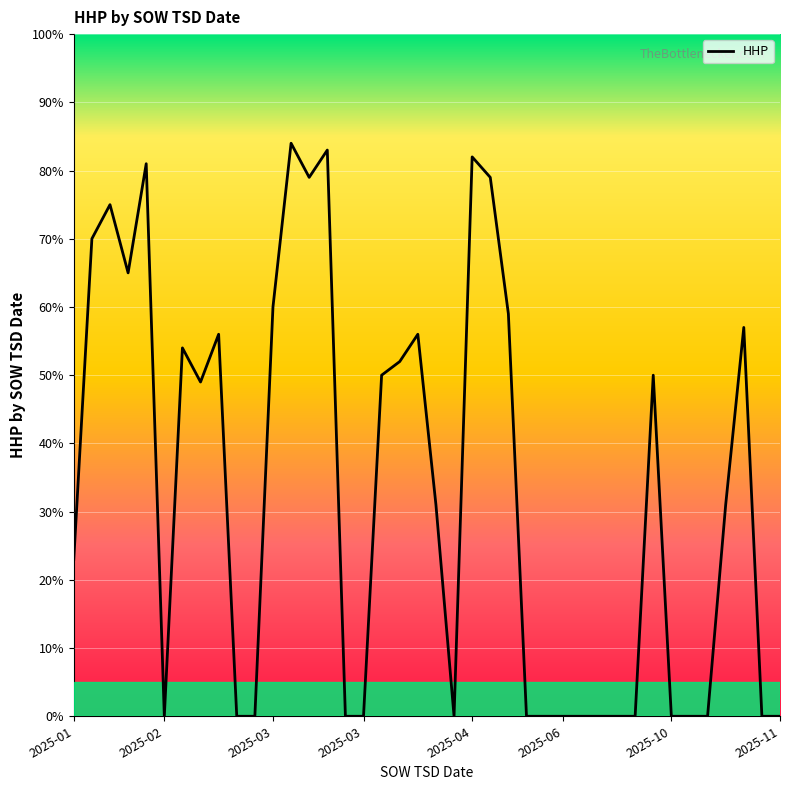

What is the difference between the maximum and minimum values?

84